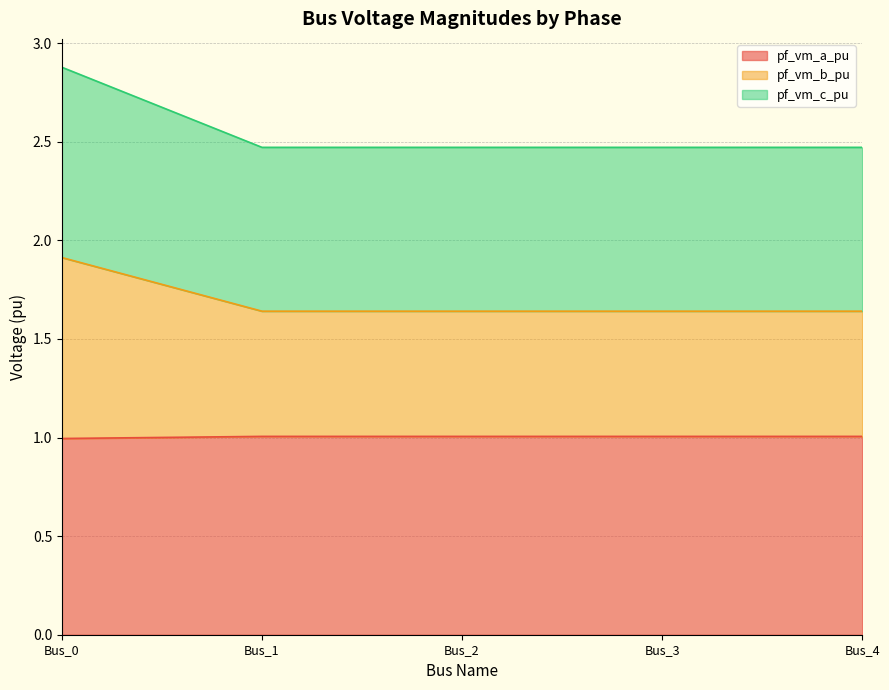

Is it true that pf_vm_a_pu equals 1.0 at Bus_3?

True